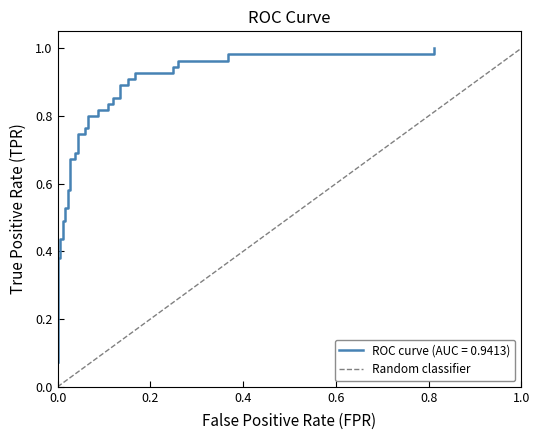

The value at 0.0 is 0. True or false?

True